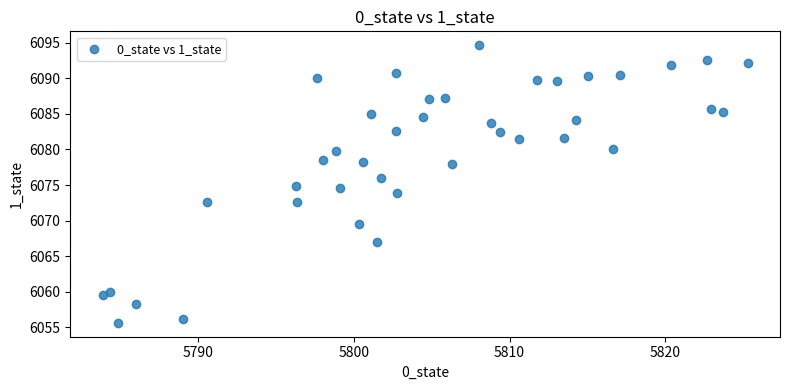

What is the range of X values (max minus min)?

41.4